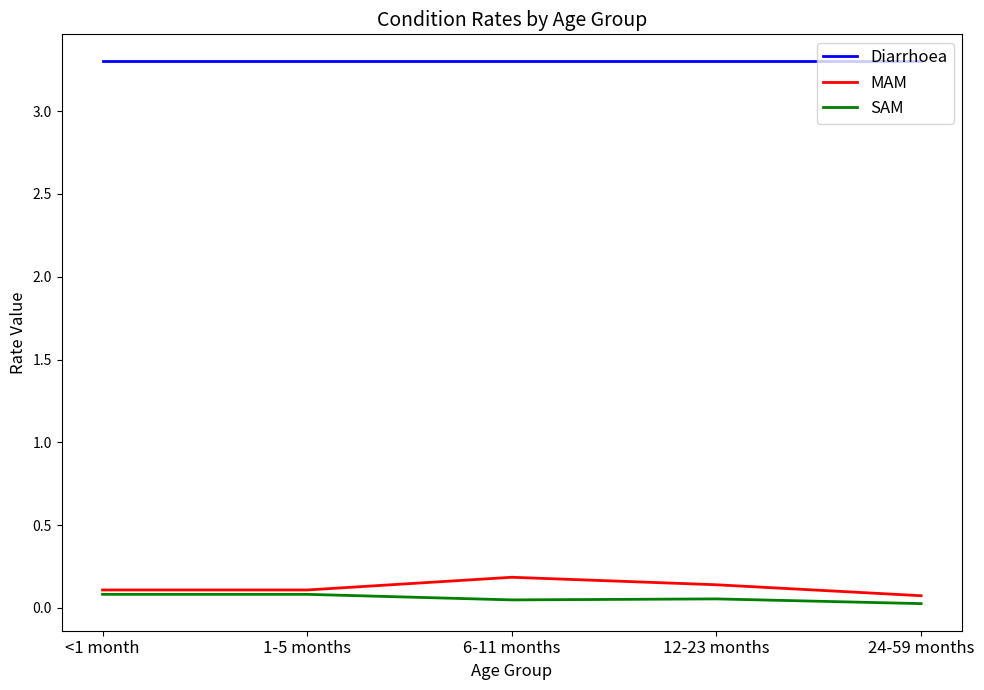

Which series has the largest total across all categories?

Diarrhoea